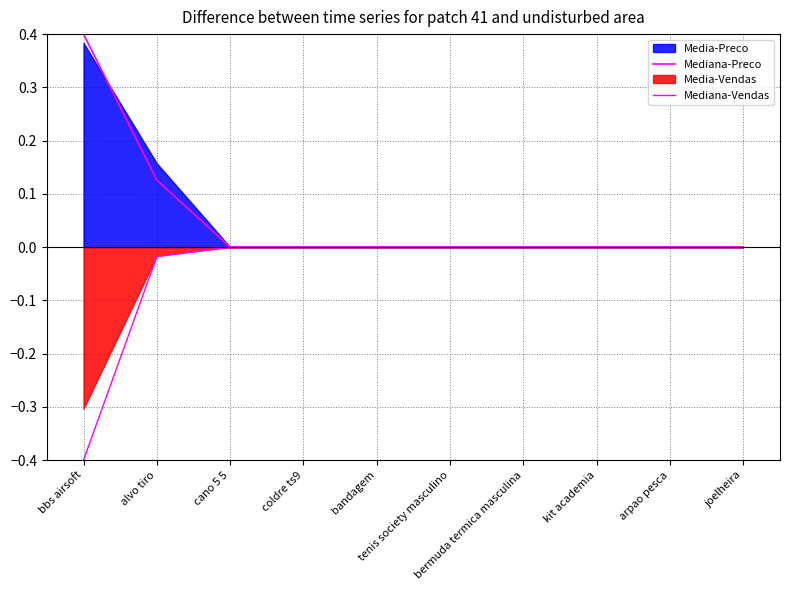

Where is Mediana-Preco nearest to the value 0?

cano 5 5